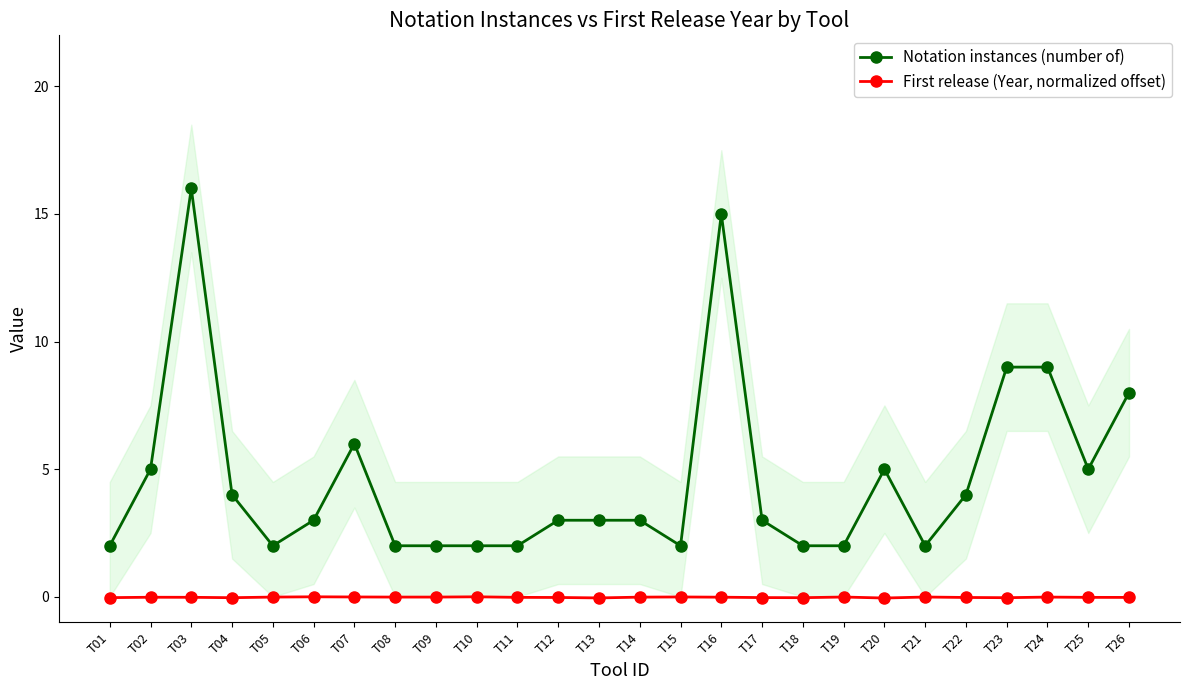

At which category does the chart reach its peak across all series?

T03